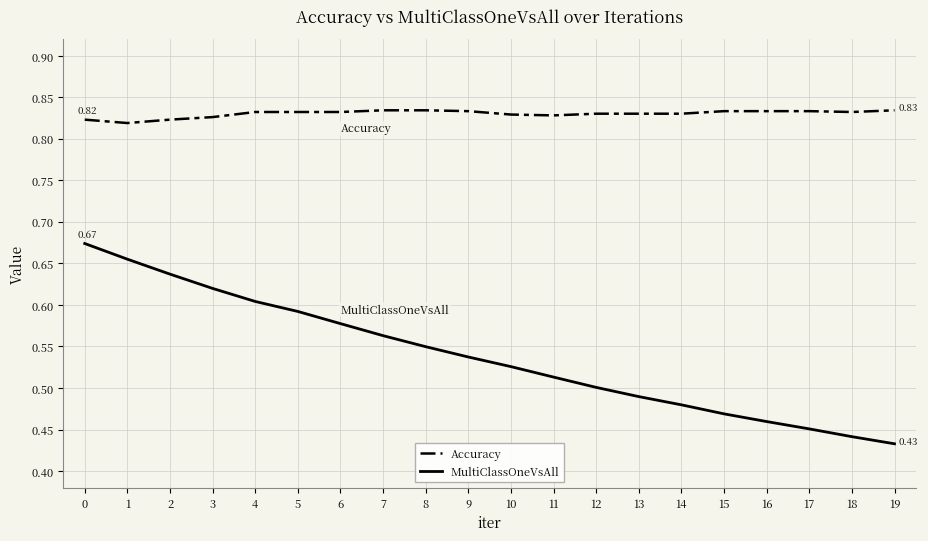

True or false: MultiClassOneVsAll and Accuracy cross at least once.

False